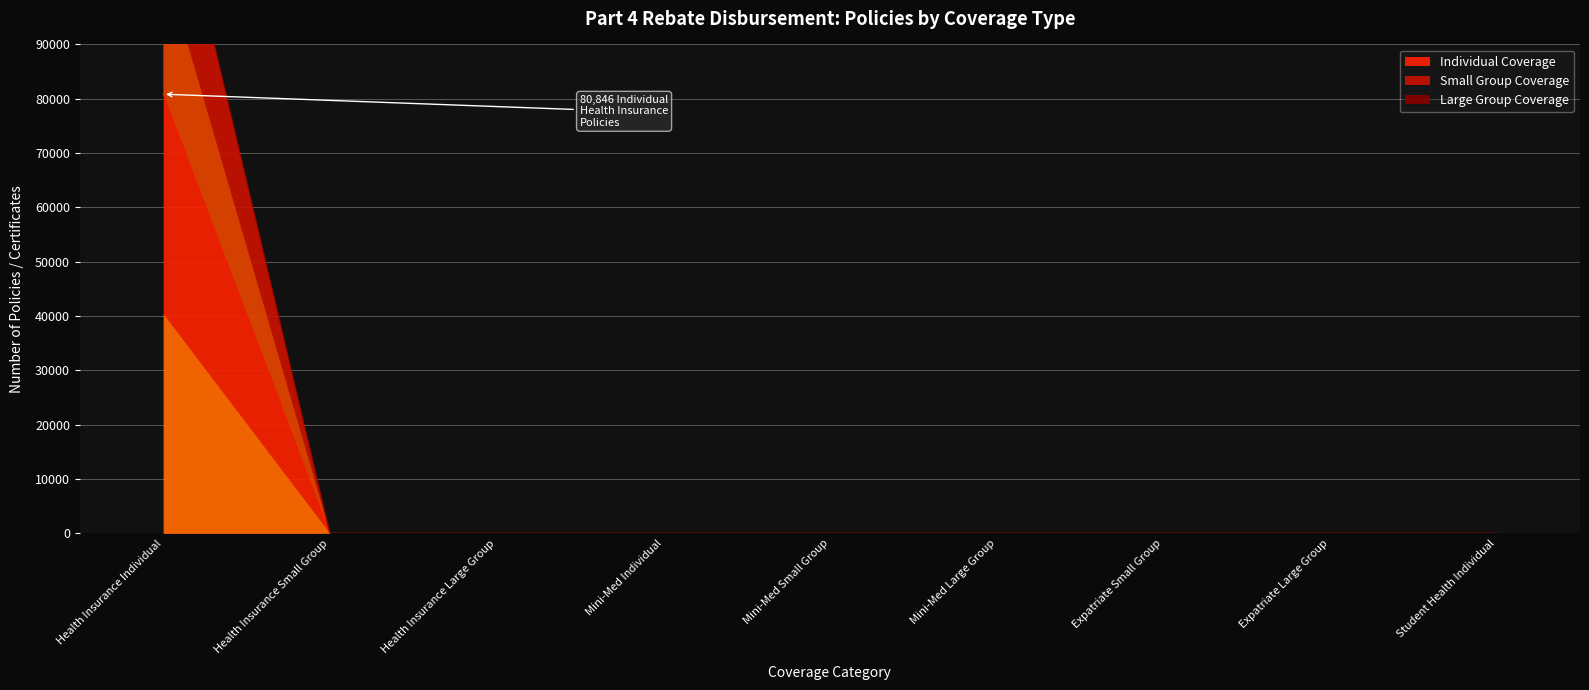

True or false: Individual Coverage and Small Group Coverage intersect in this chart.

False